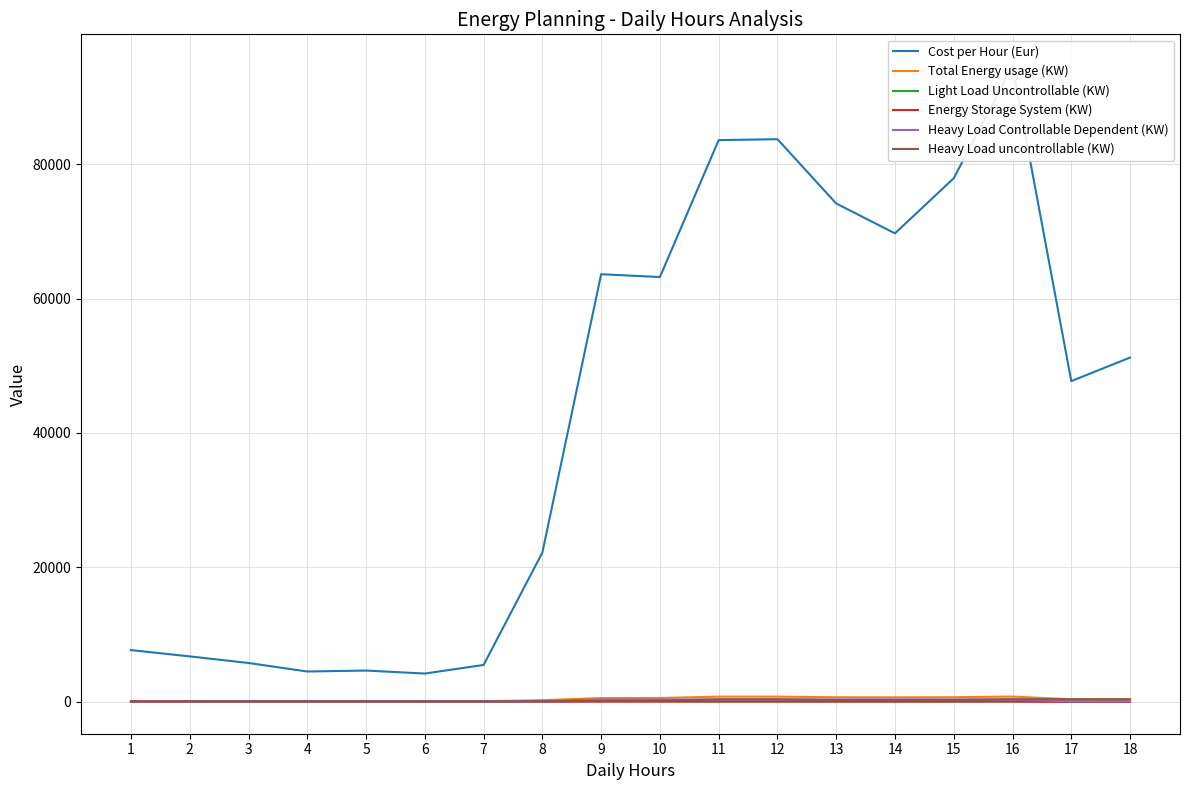

Where is the first local minimum for Light Load Uncontrollable (KW)?

14